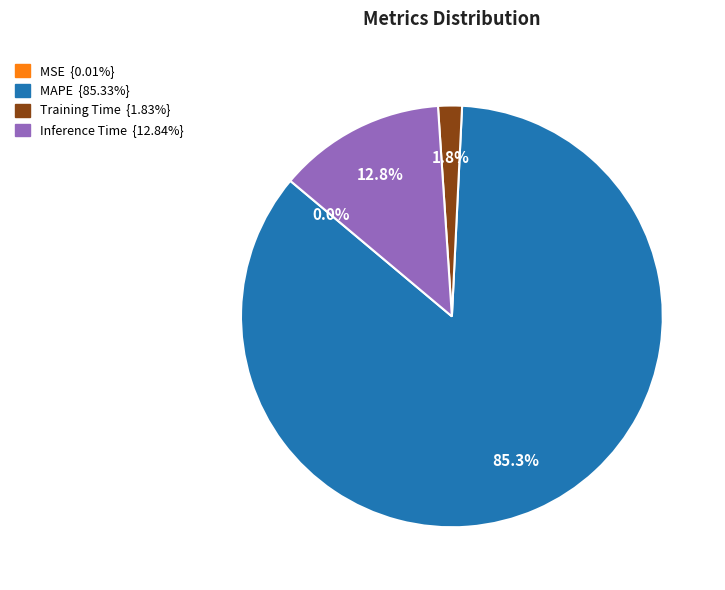

Does any single category account for the majority?

Yes